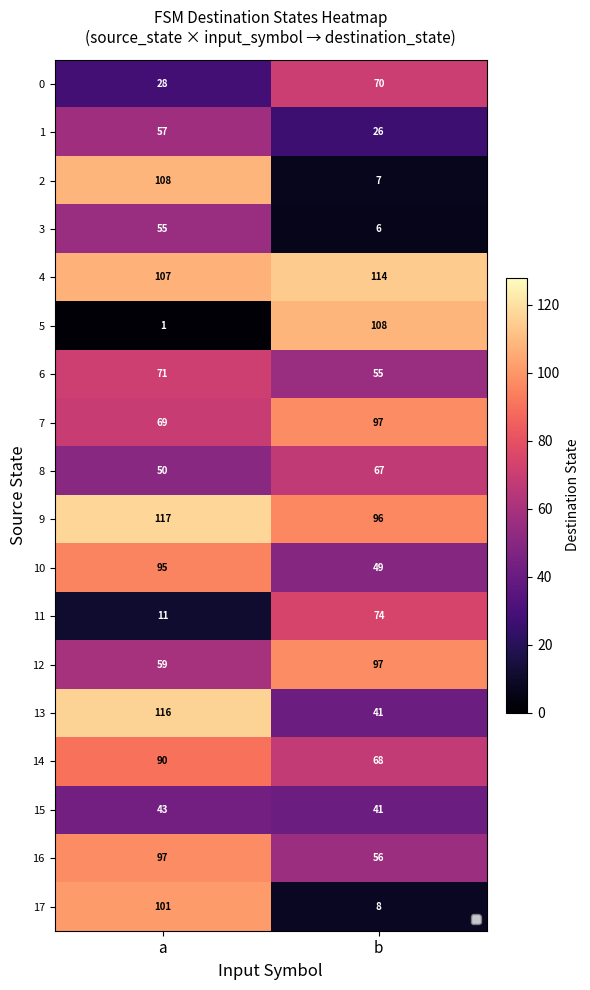

What is the maximum value shown in the chart?

117